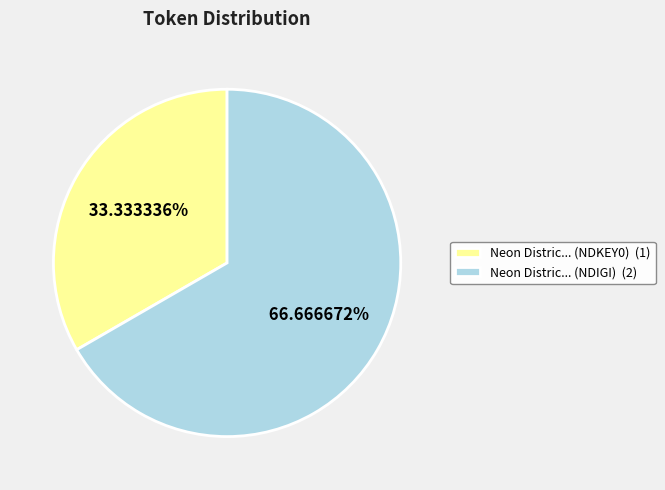

Which category has the biggest portion of the pie?

Neon Distric... (NDIGI)